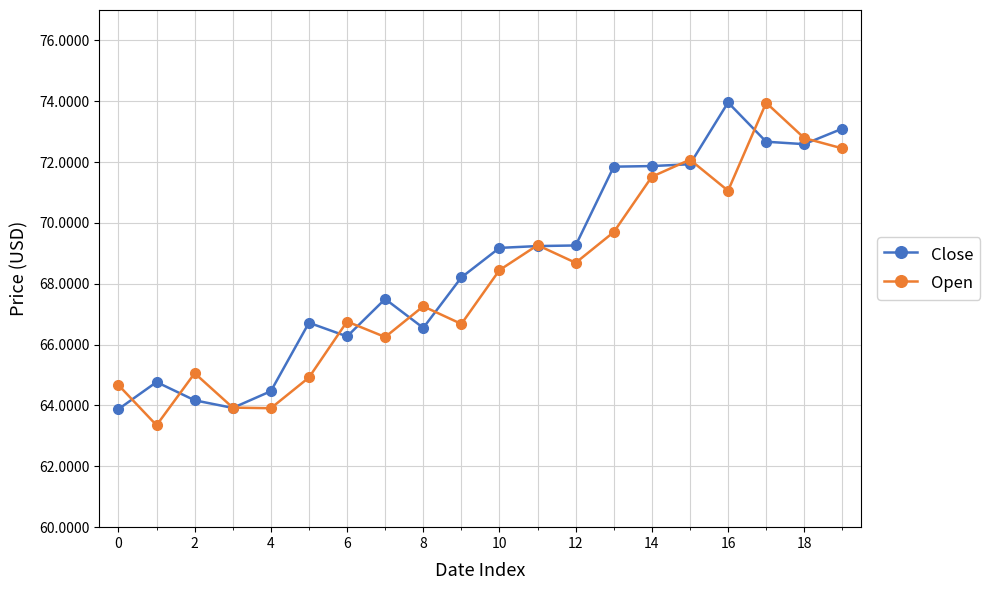

What is the greatest value displayed?

74.0